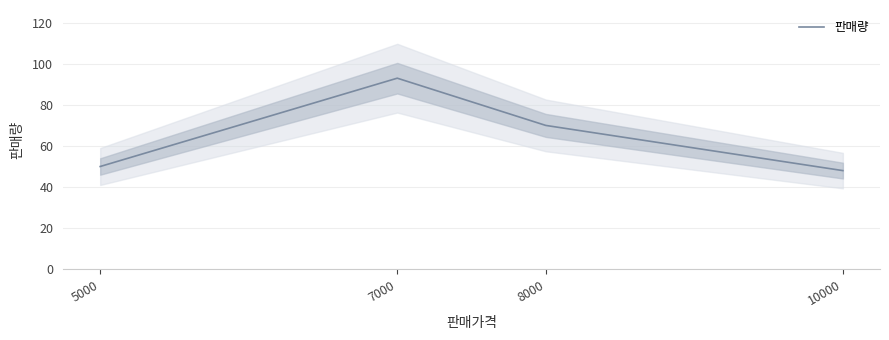

True or false: there are more than 2 points higher than both neighbors.

False